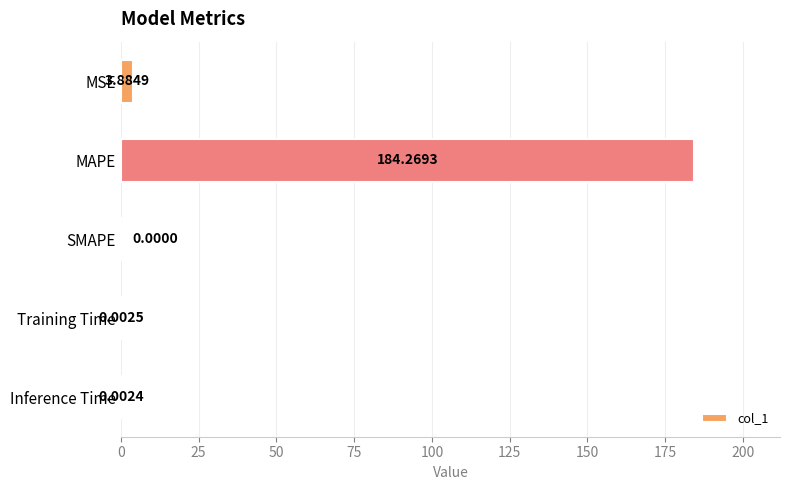

Are the bars horizontal?

Yes